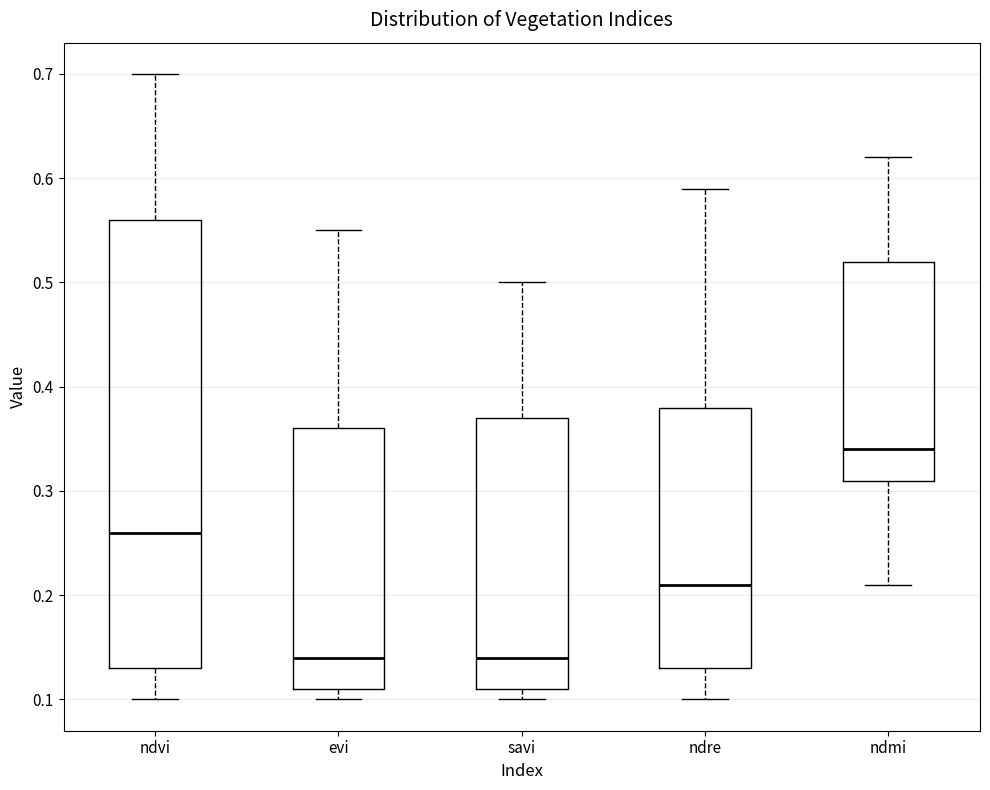

Where does the median line of the box for ndmi sit on the y-axis? The values are not printed on the chart, so give them approximately, as read against the axis.

0.34